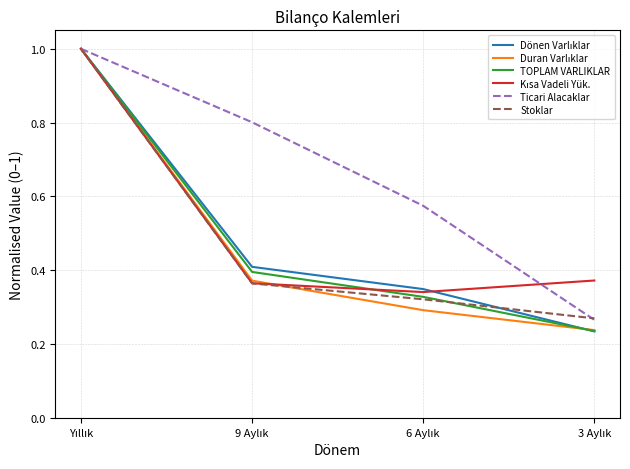

Which series has the largest total across all categories?

Ticari Alacaklar